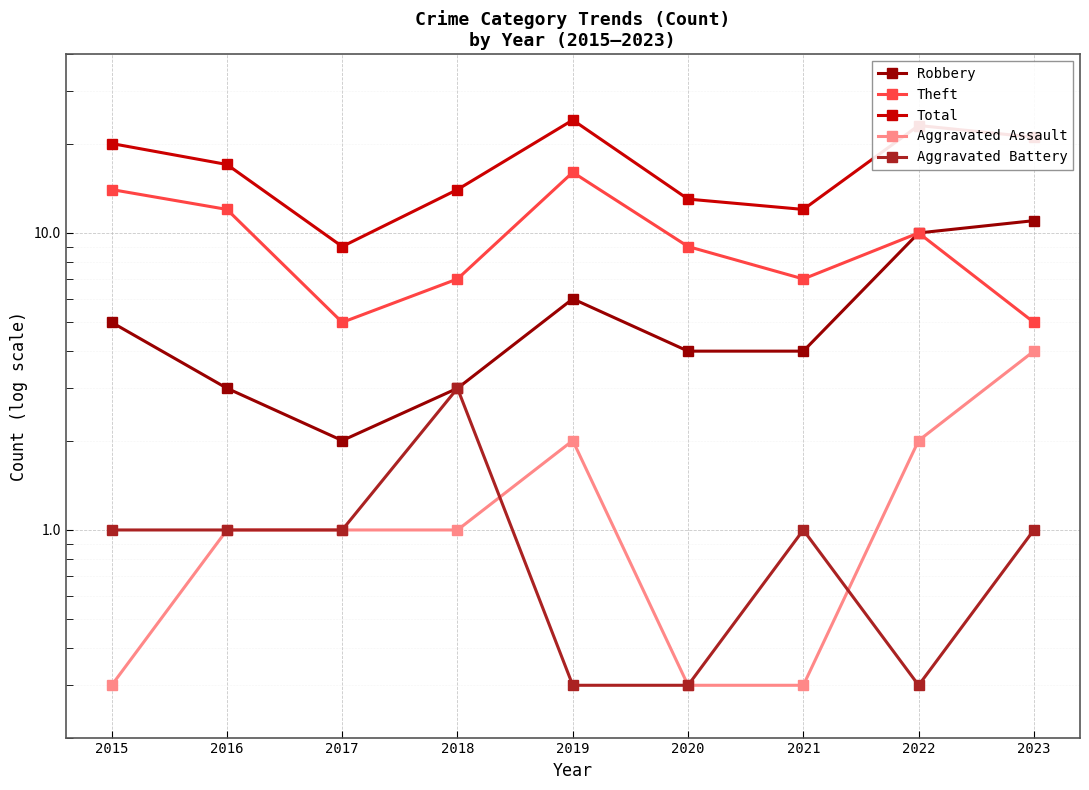

What is the difference between the maximum and minimum values in the Aggravated Battery series?

2.7